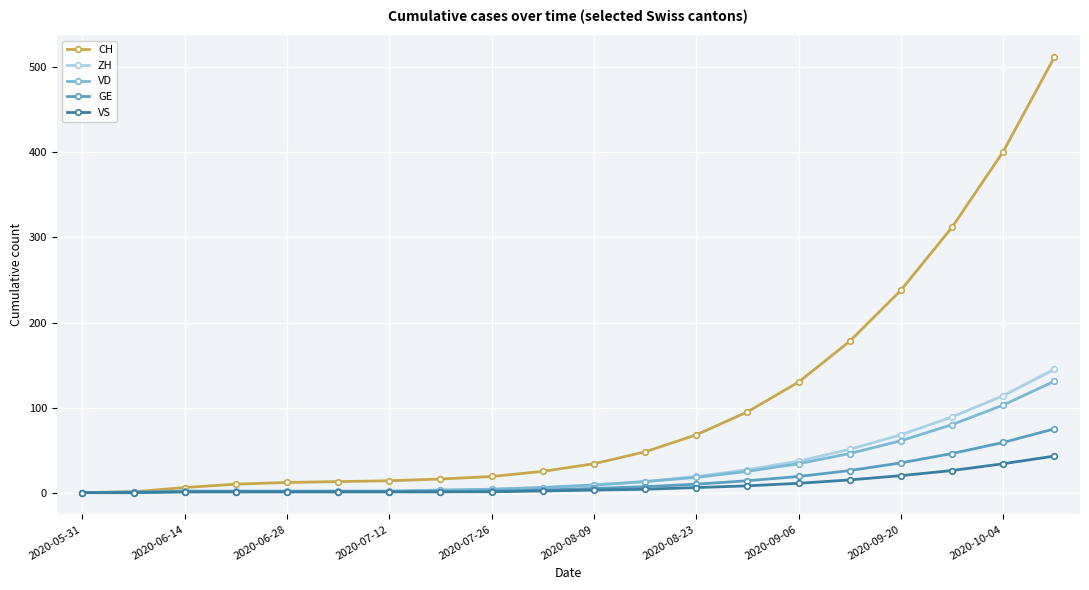

How many data points in CH are less than 34?

10